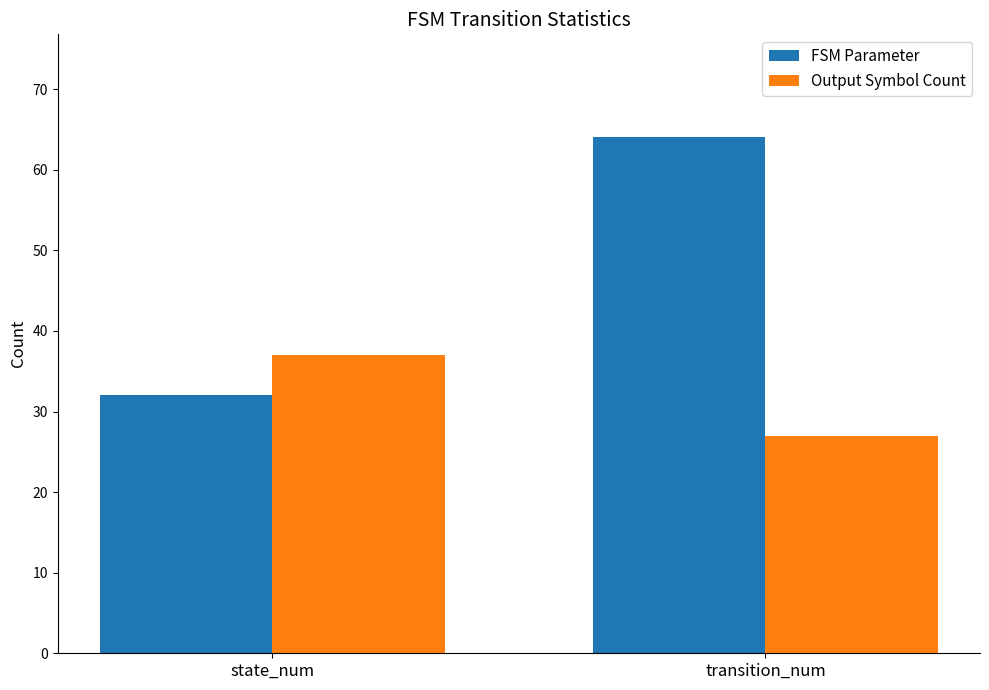

The FSM Parameter series shows 32 at state_num. True or false?

True